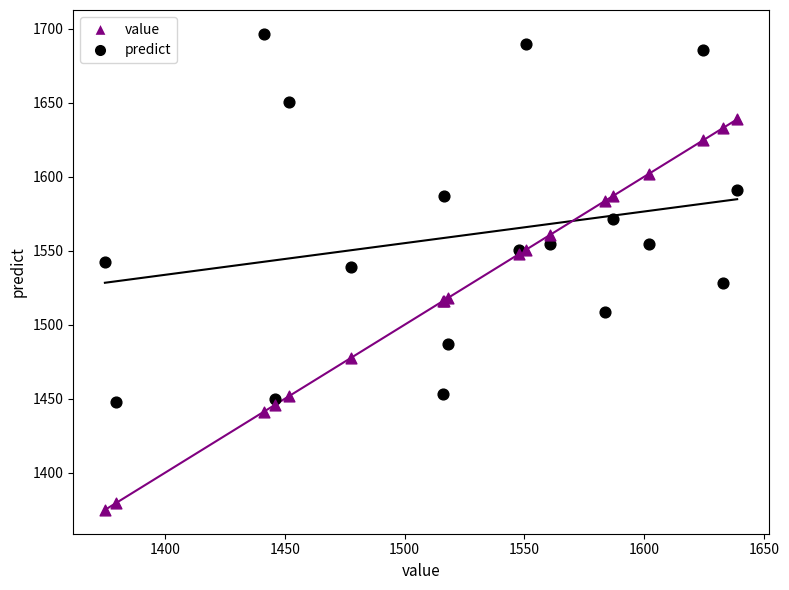

Which series has the largest Y range (max minus min)?

value